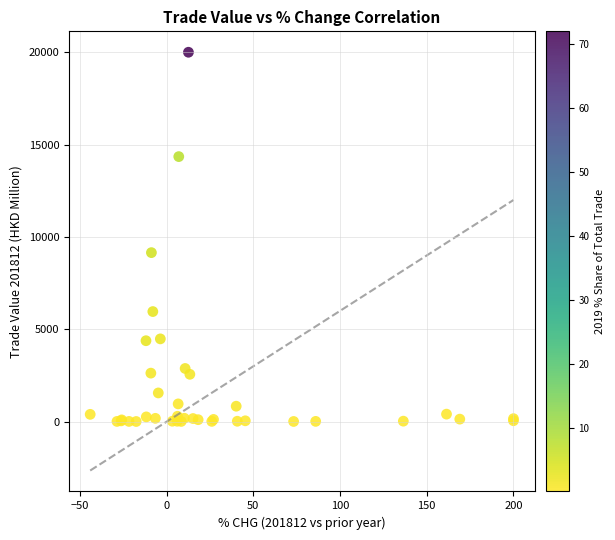

What Y value in the scatter plot is closest to 10005?

9152.3